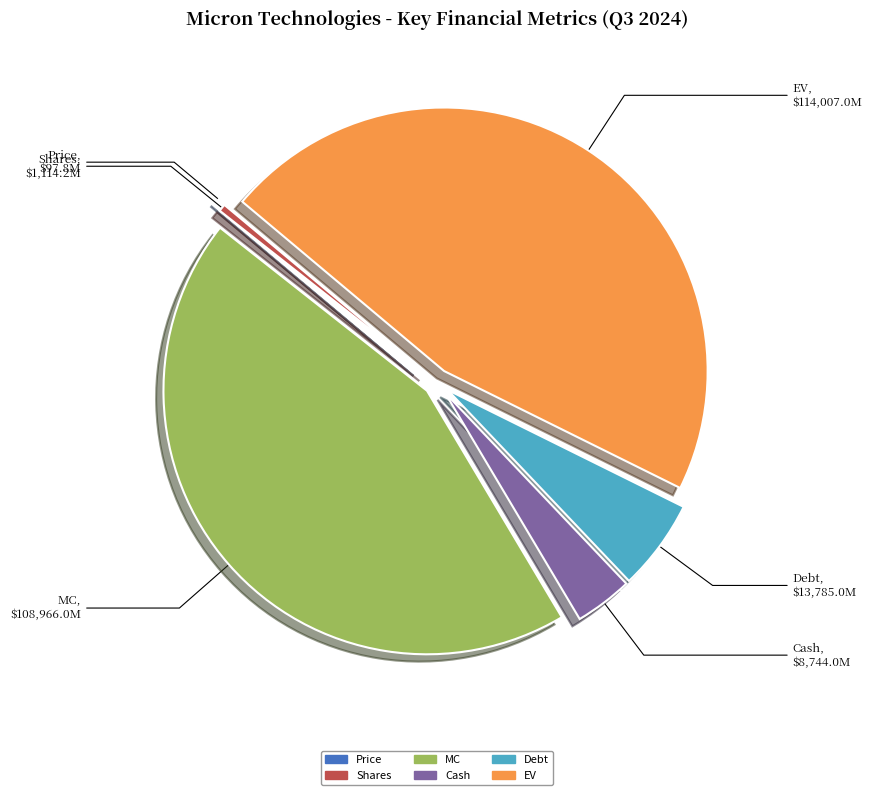

Is Shares the majority of the pie?

No